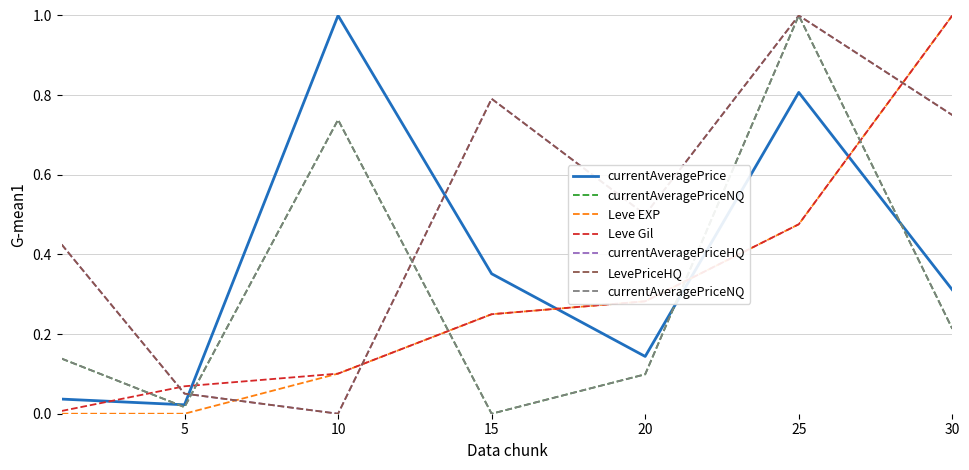

True or false: Leve Gil and Leve EXP intersect in this chart.

False